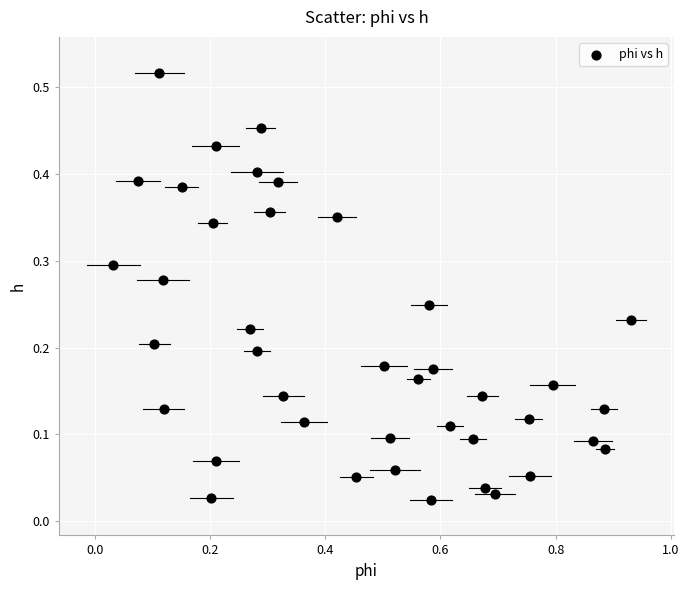

What is the range of X values (max minus min)?

0.9